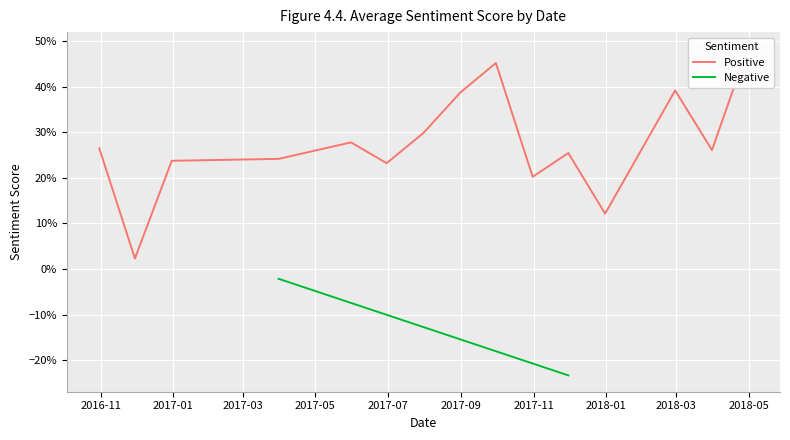

What is the total value across all series at 4?

0.2